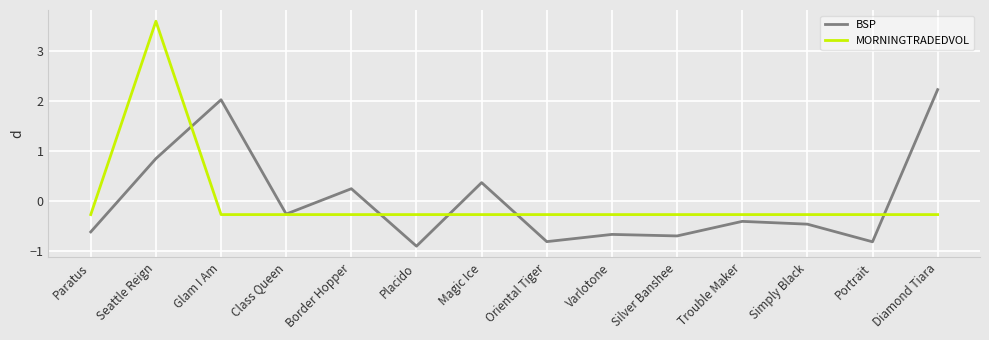

What position from the right is Simply Black?

3